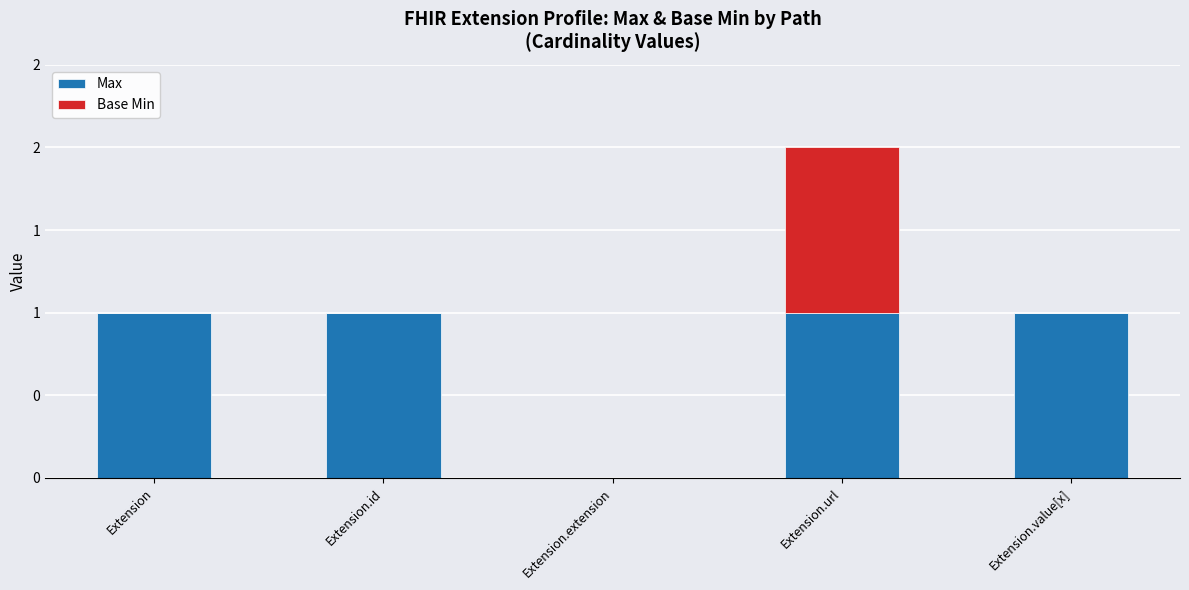

At how many categories does at least one series exceed 0?

4